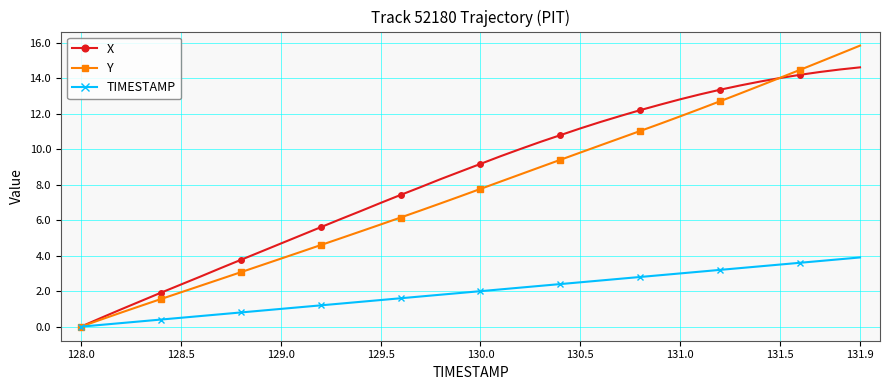

What is the value of the X point at the 23rd from the left?

10.0